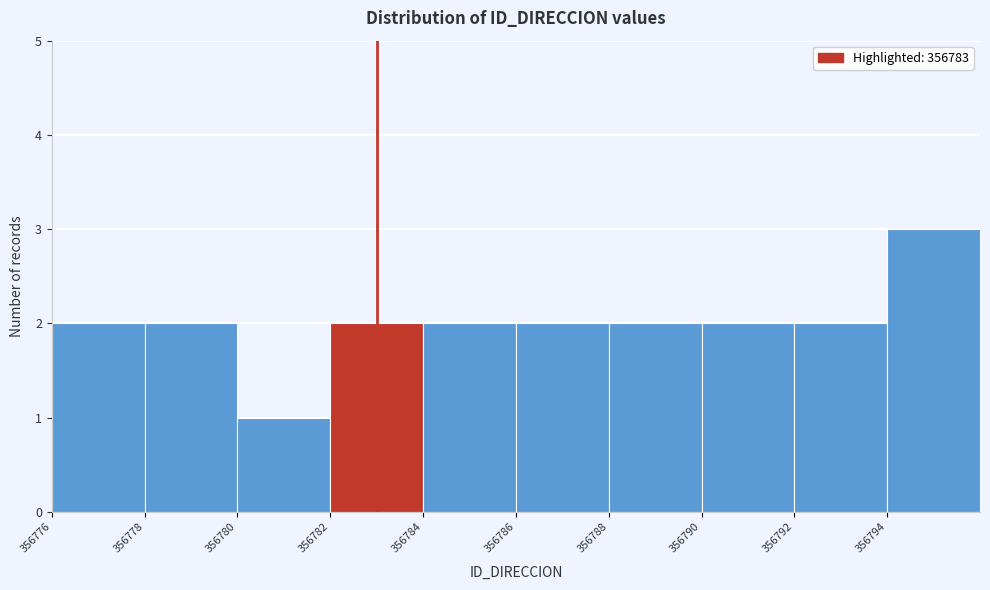

Reading left to right, list every bar in this chart as the range it spans on the x-axis followed by its height. The values are not printed on the chart, so give them approximately, as read against the axis.

356776 to 356778: 2
356778 to 356780: 2
356780 to 356782: 1
356782 to 356784: 2
356784 to 356786: 2
356786 to 356788: 2
356788 to 356790: 2
356790 to 356792: 2
356792 to 356794: 2
356794 to 356796: 3